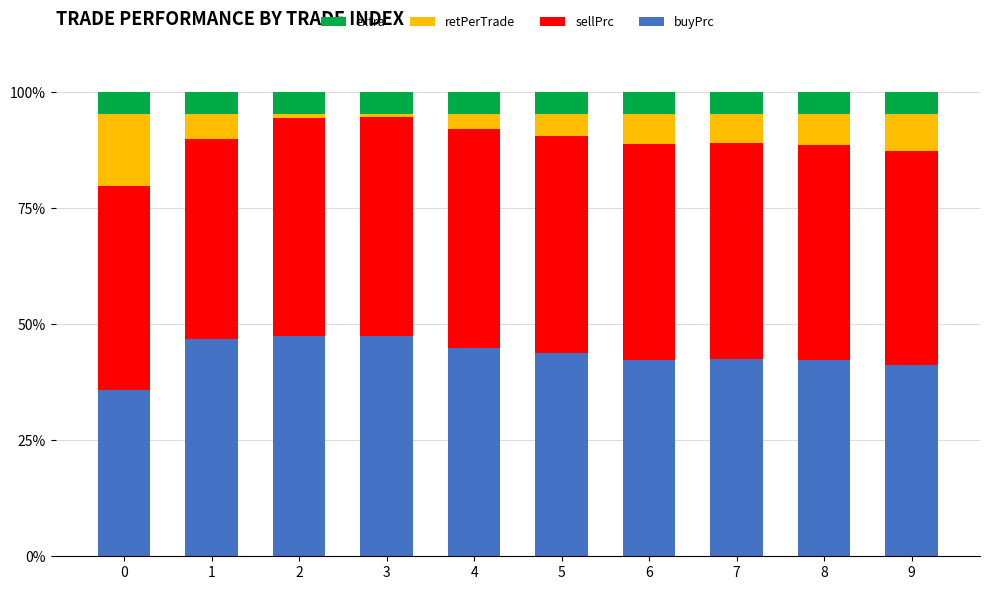

What is the highest value of the buyPrc series?

47.5